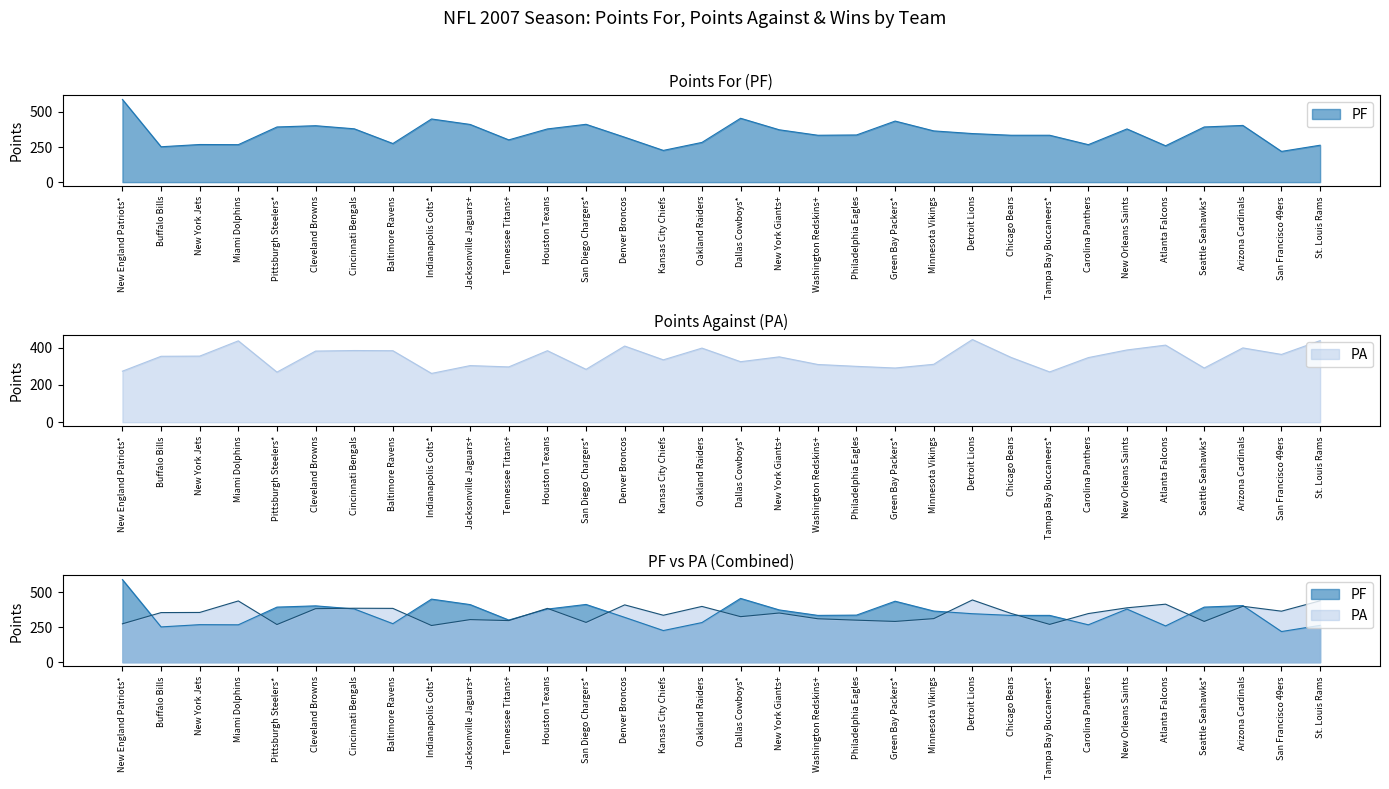

The PA series shows 348 at Chicago Bears. True or false?

True